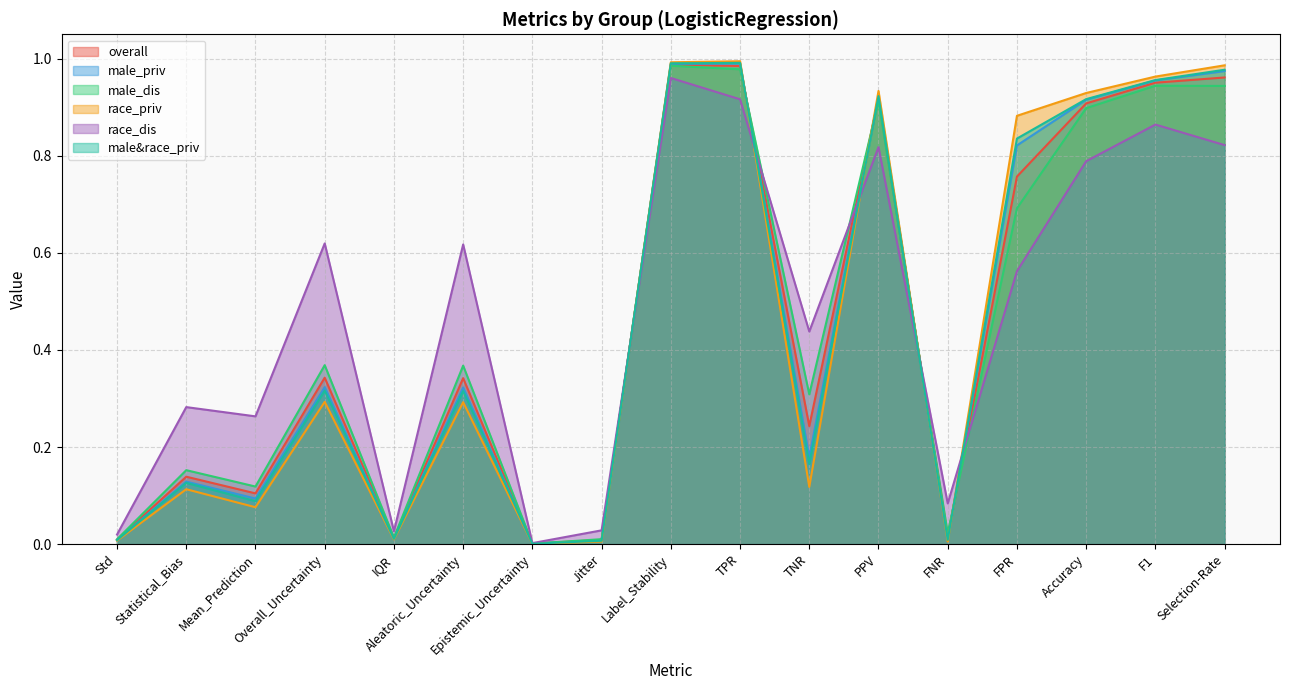

Between which two adjacent categories do male_priv and race_dis first intersect?

Jitter and Label_Stability